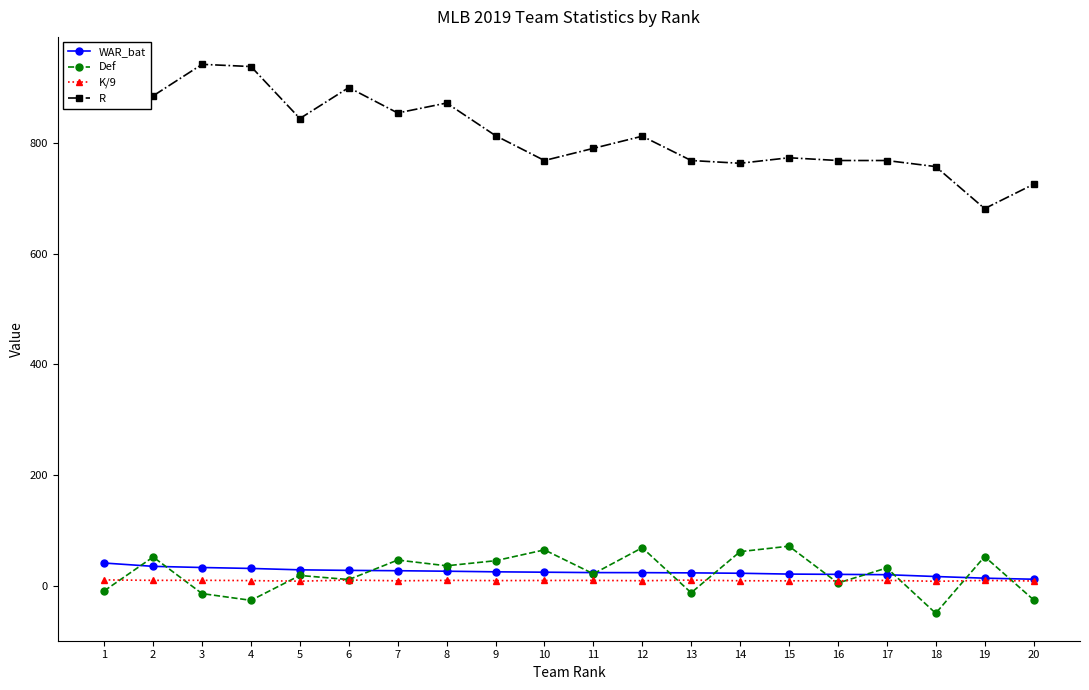

The WAR_bat series shows 26.9 at 7. True or false?

True